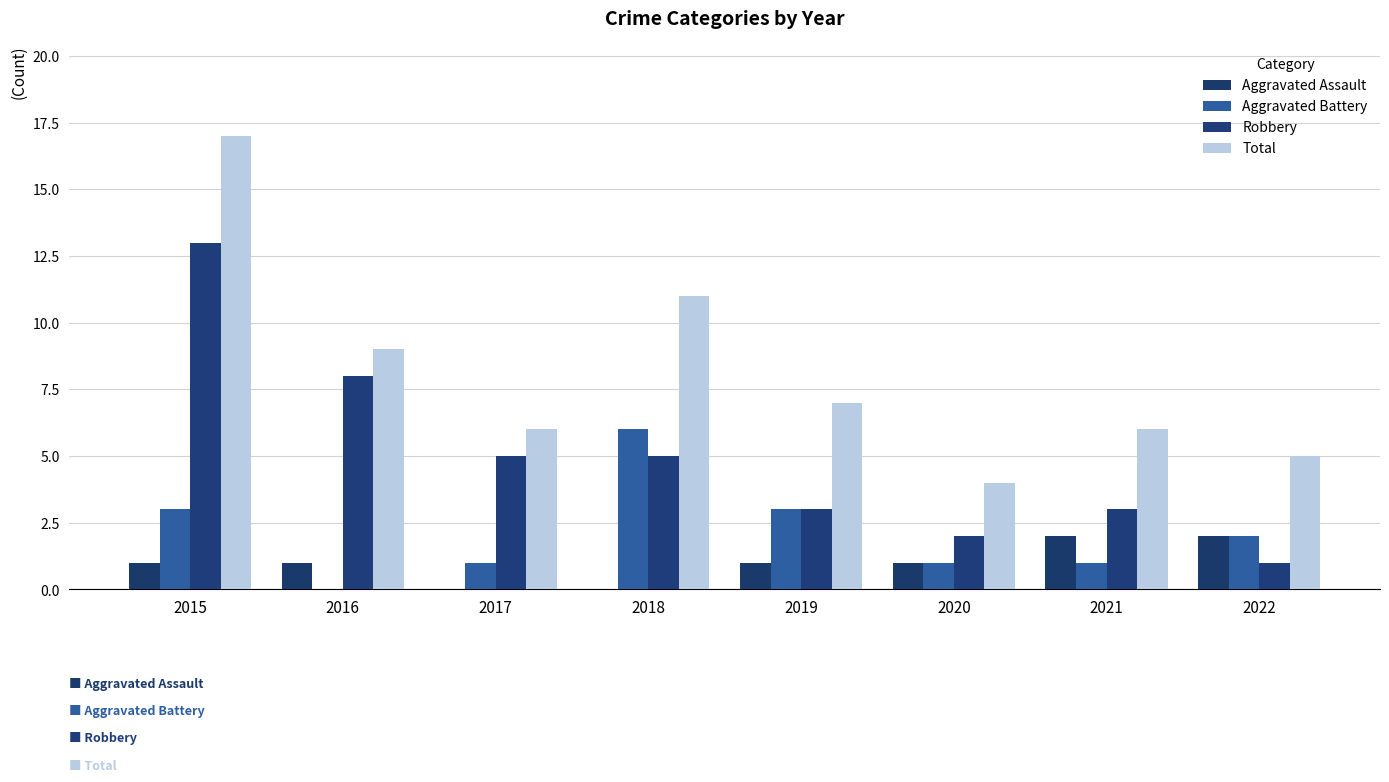

Reading left to right, extract all data points from this chart.

Aggravated Assault: 2015=1	2016=1	2017=0	2018=0	2019=1	2020=1	2021=2	2022=2
Aggravated Battery: 2015=3	2016=0	2017=1	2018=6	2019=3	2020=1	2021=1	2022=2
Robbery: 2015=13	2016=8	2017=5	2018=5	2019=3	2020=2	2021=3	2022=1
Total: 2015=17	2016=9	2017=6	2018=11	2019=7	2020=4	2021=6	2022=5